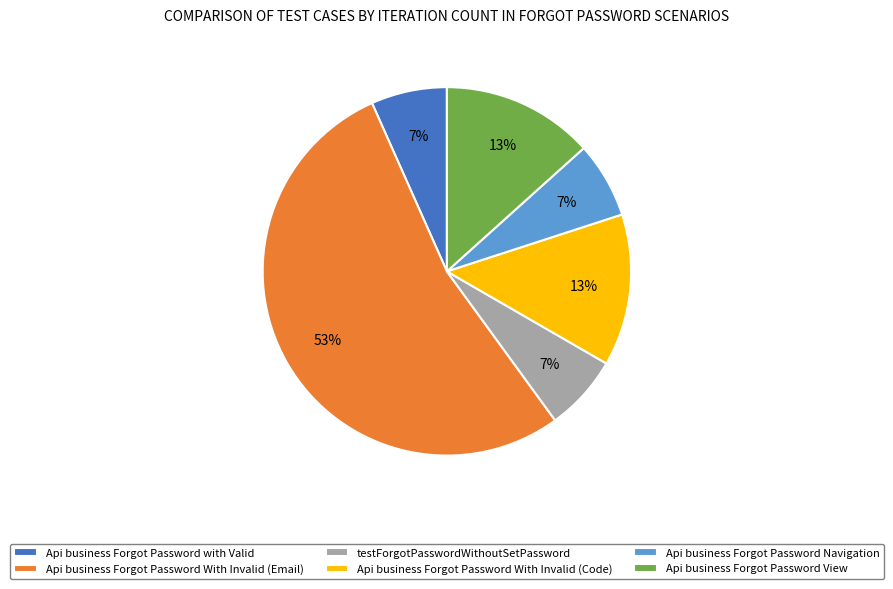

What is the ratio of the value at Api business Forgot Password Navigation to the value at testForgotPasswordWithoutSetPassword?

1.0